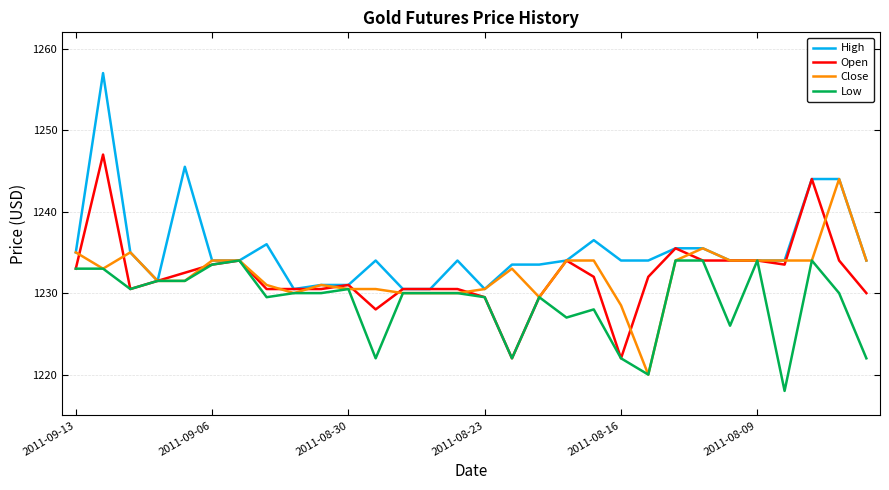

List the series in order of their peak value, lowest first.

Low, Close, Open, High